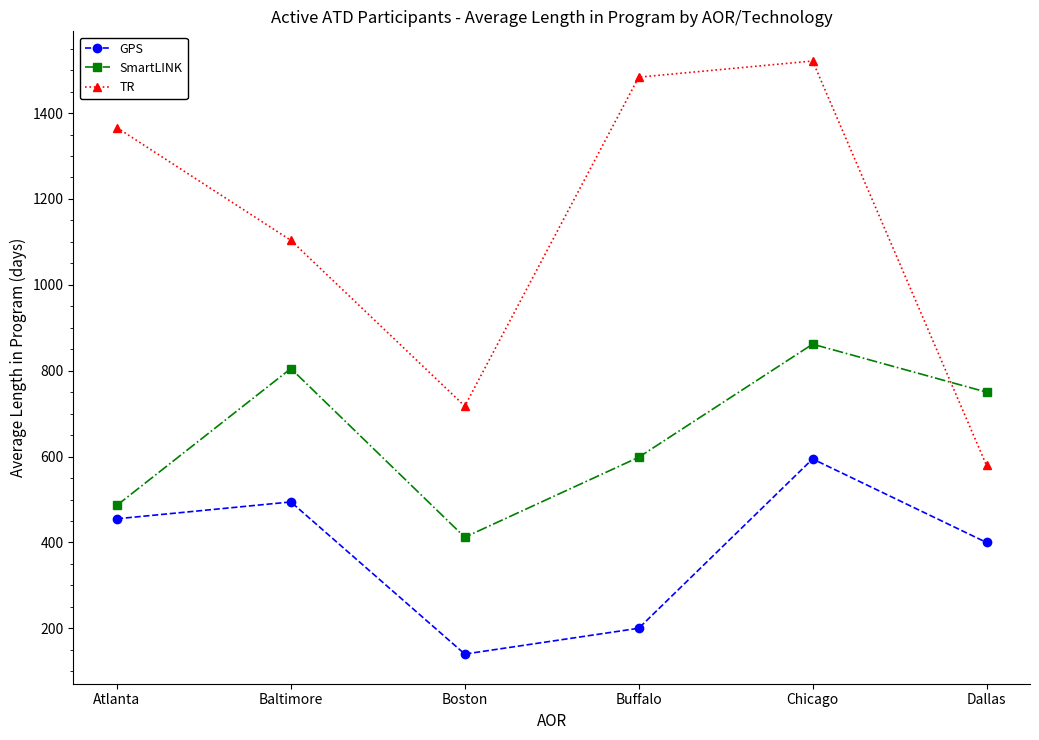

The SmartLINK series shows 281.7 at Baltimore. True or false?

False